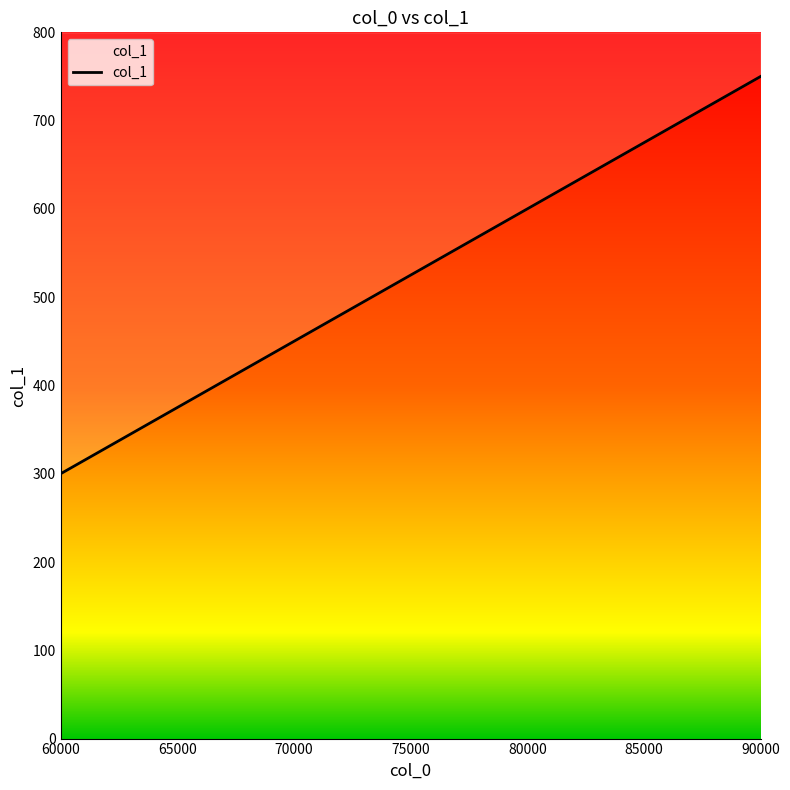

Reading left to right, transcribe all the data shown in this chart.

300	315	330	345	360	375	390	405	420	435	450	465	480	495	510	525	540	555	570	585	600	615	630	645	660	675	690	705	720	735	750